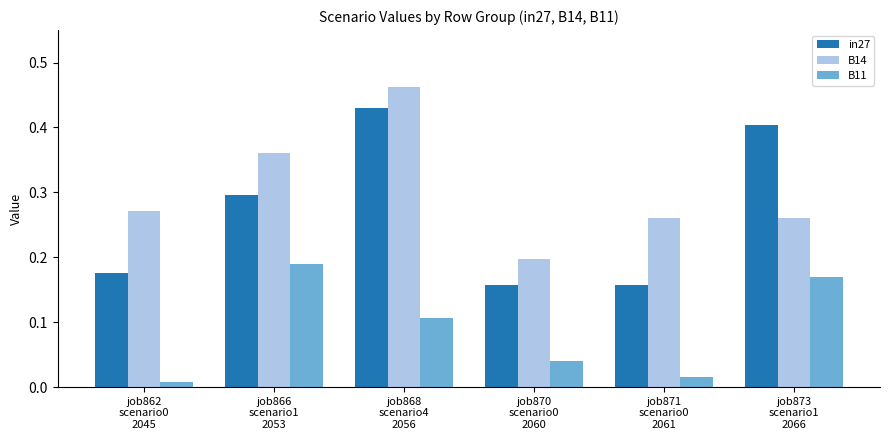

Which series has the largest total across all categories?

B14